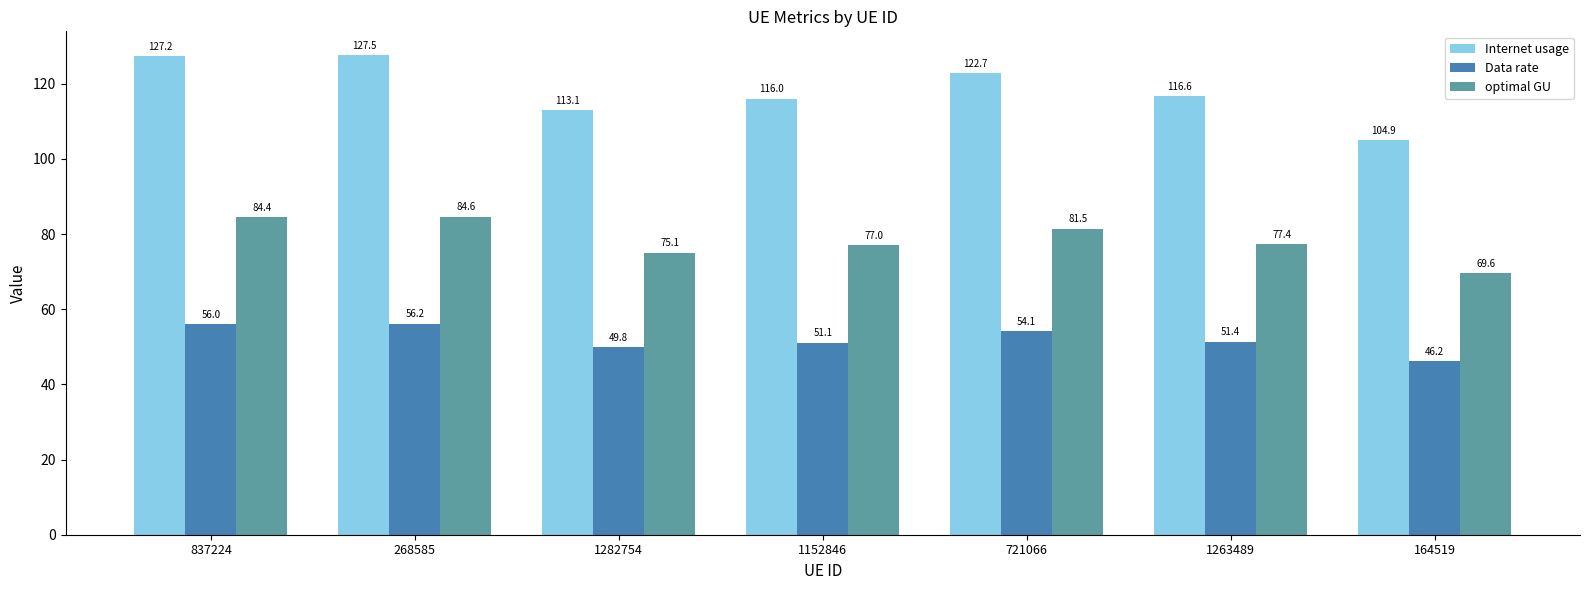

What is the total value across all series at 837224?

267.7